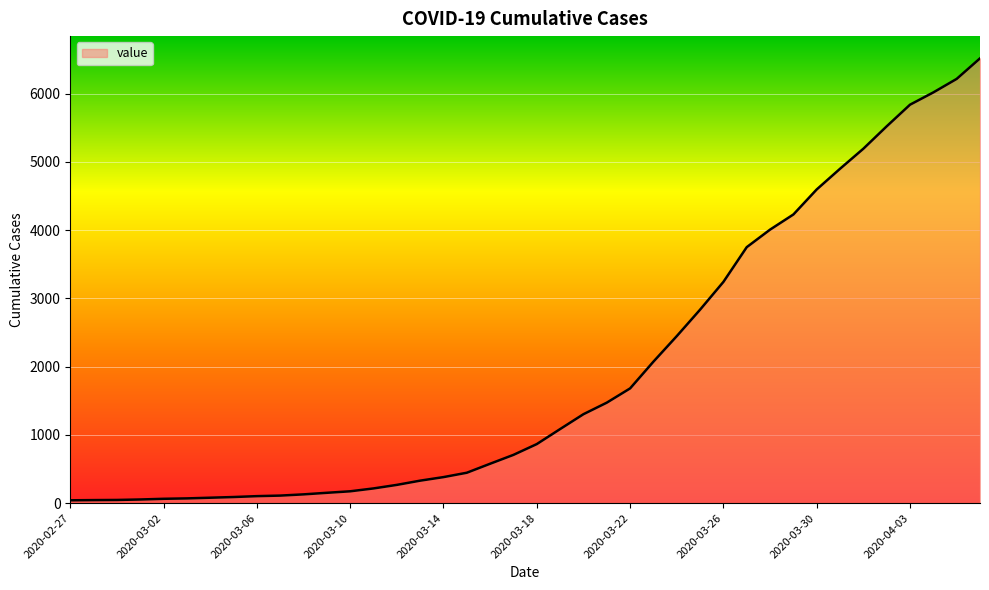

What is the maximum value shown in the chart?

6519